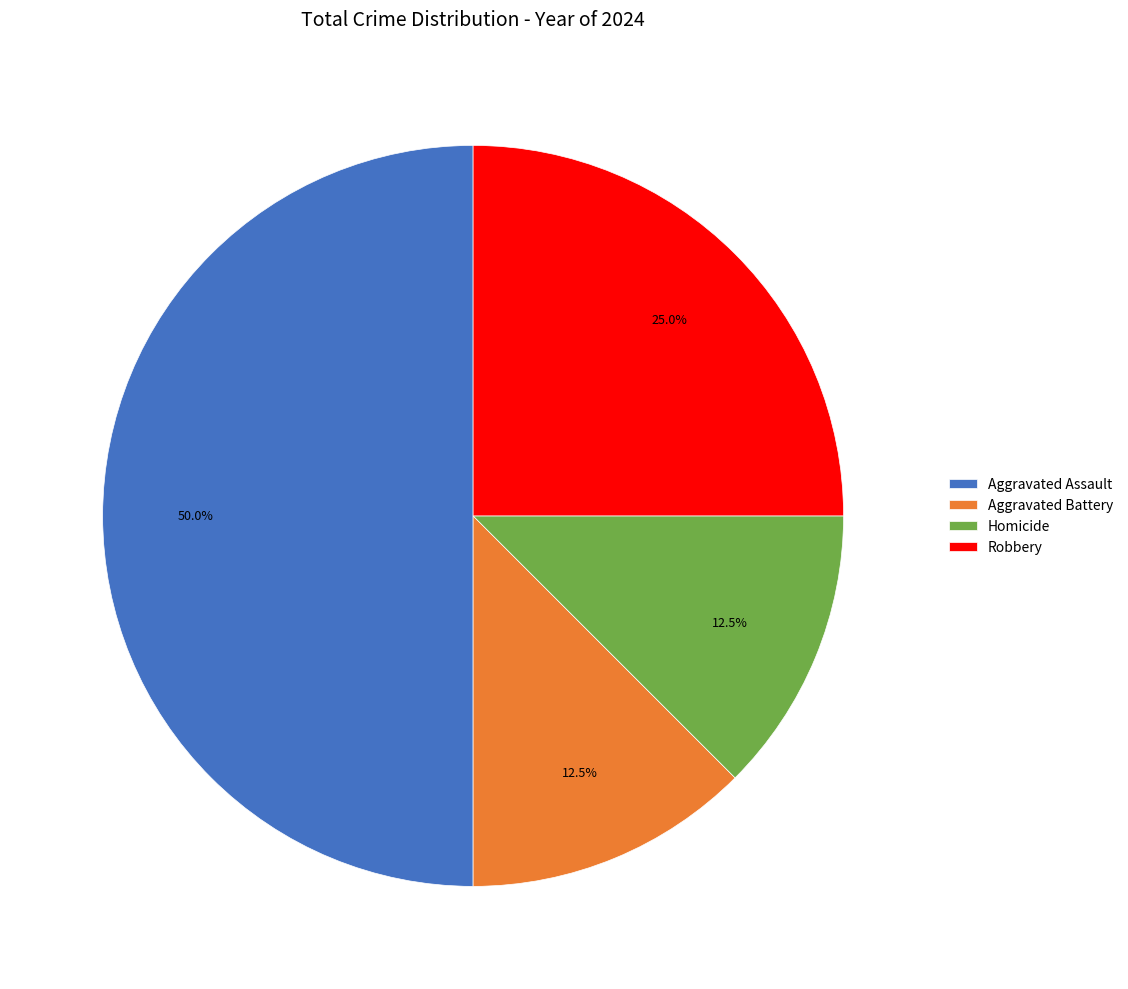

Combined, what portion of the pie is Homicide and Aggravated Battery?

25.0%